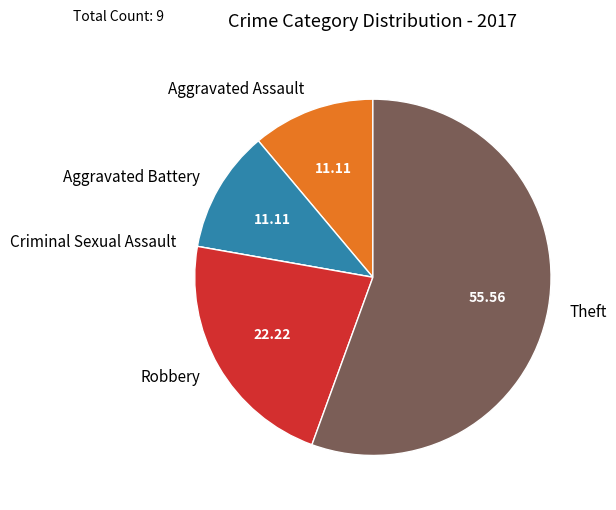

Which slice is the largest?

Theft